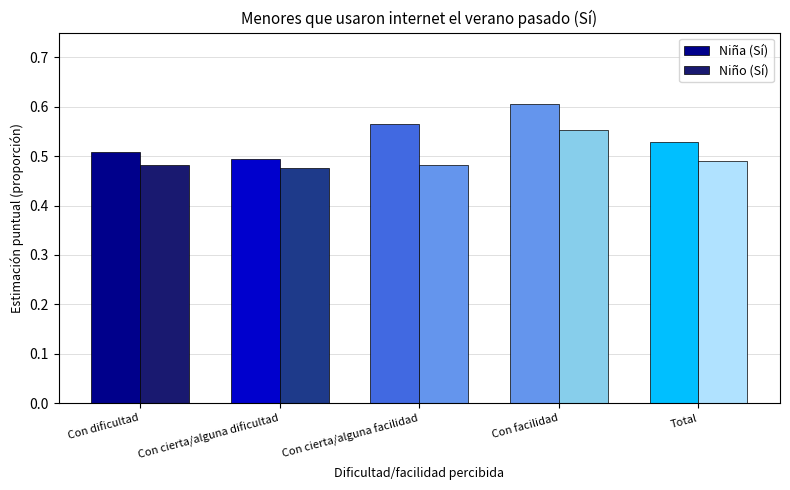

Which series changed the most between Con cierta/alguna facilidad and Con facilidad?

Niño (Sí)